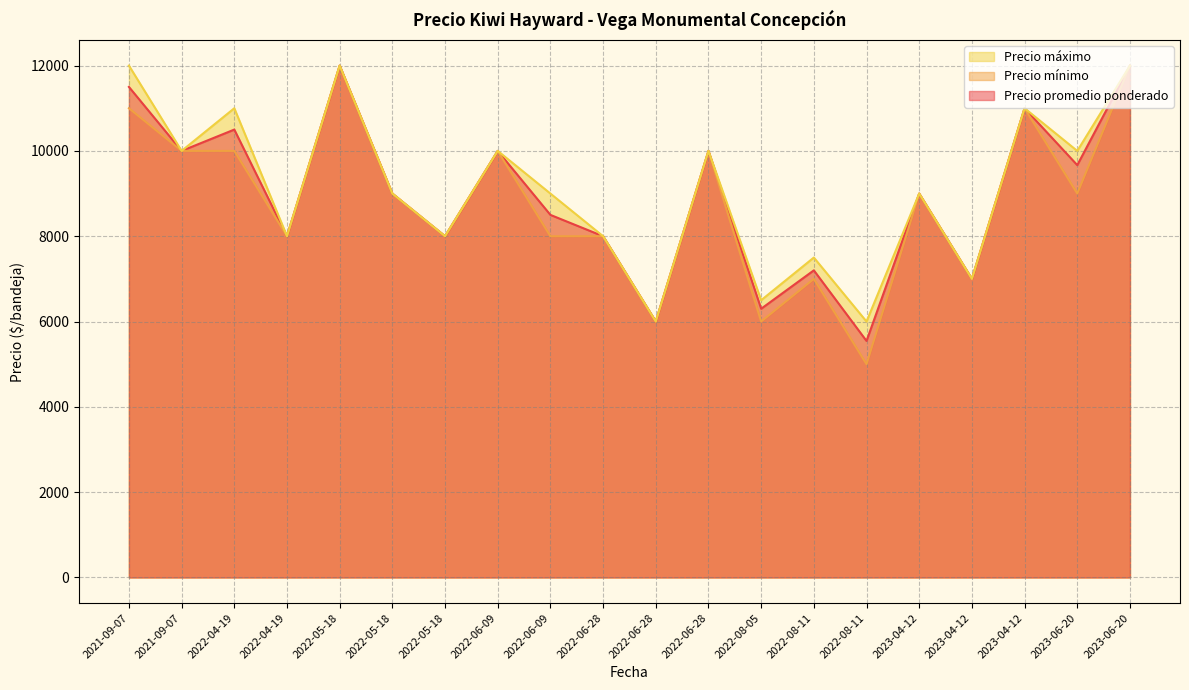

How many interior local valleys does the Precio máximo series have?

8